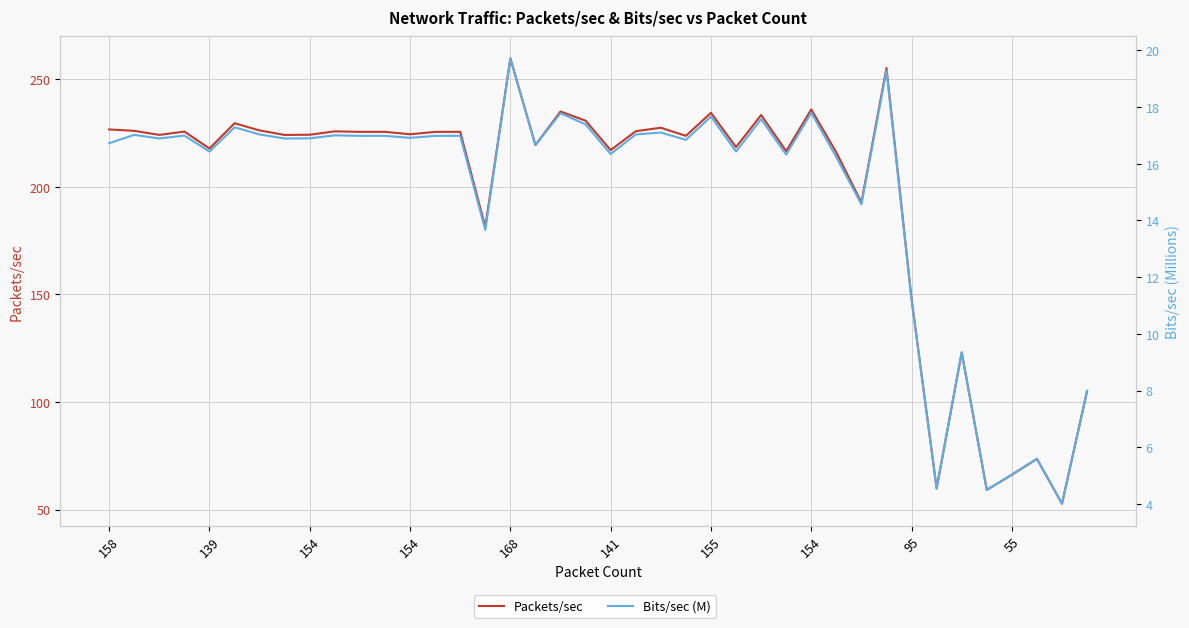

Is the value of Bits/sec (M) at 39 greater than the value of Packets/sec at 20?

No